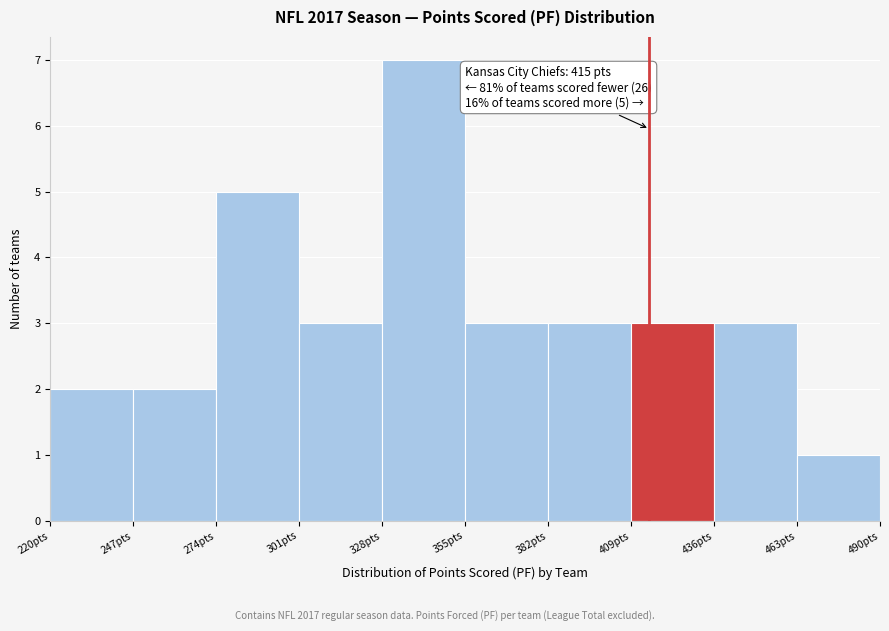

Which range on the x-axis has the tallest bar?

328 to 355